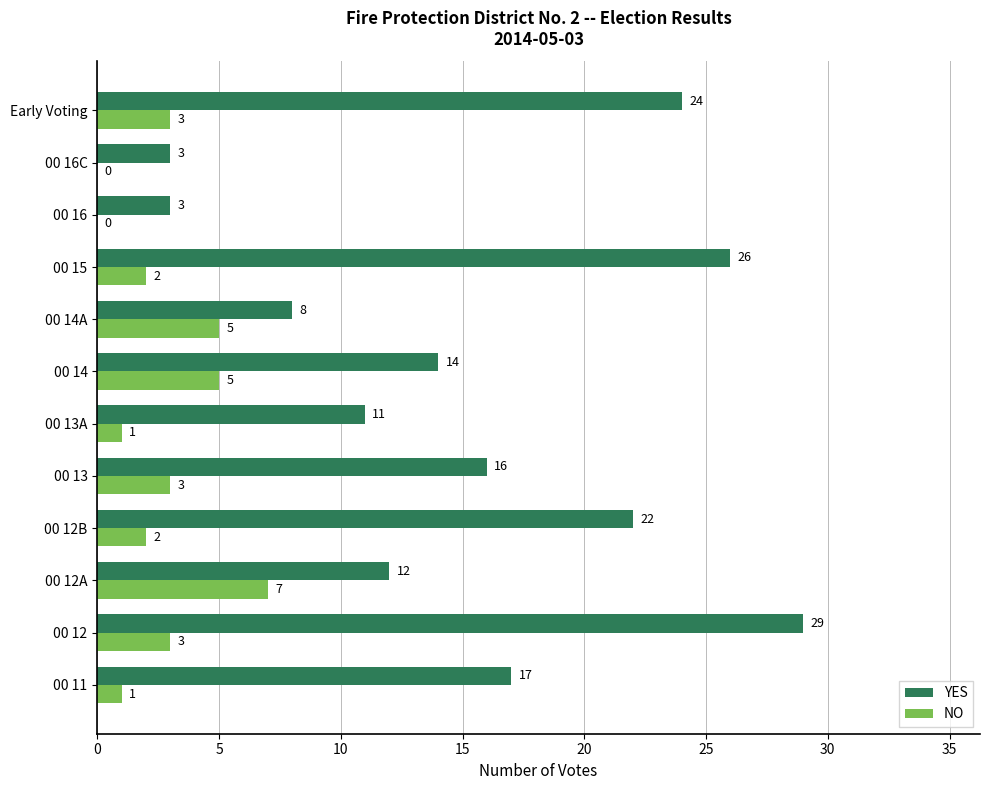

How many data points does each series have?

12